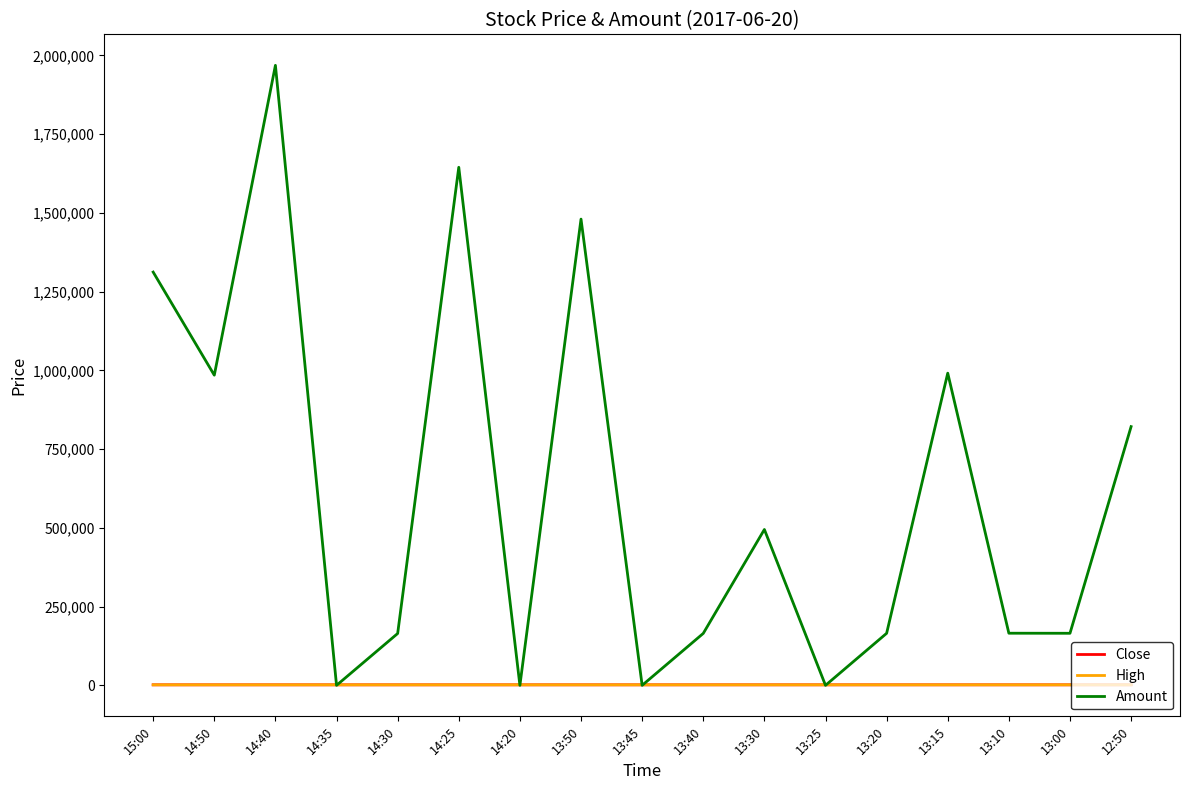

Between 13:50 and 12:50, which series saw the biggest shift?

Amount